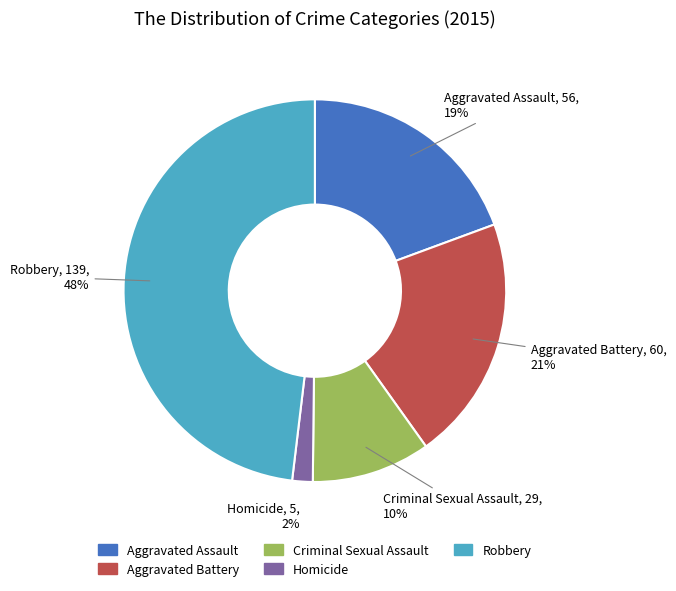

True or false: Robbery accounts for 48% of the total.

True